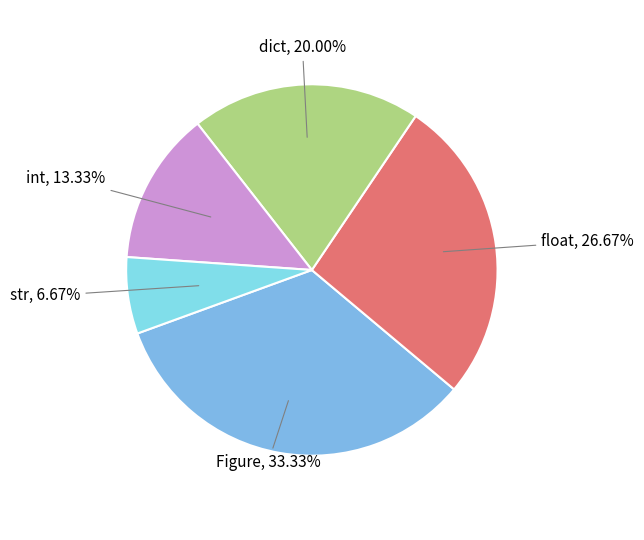

True or false: dict accounts for 20% of the total.

True